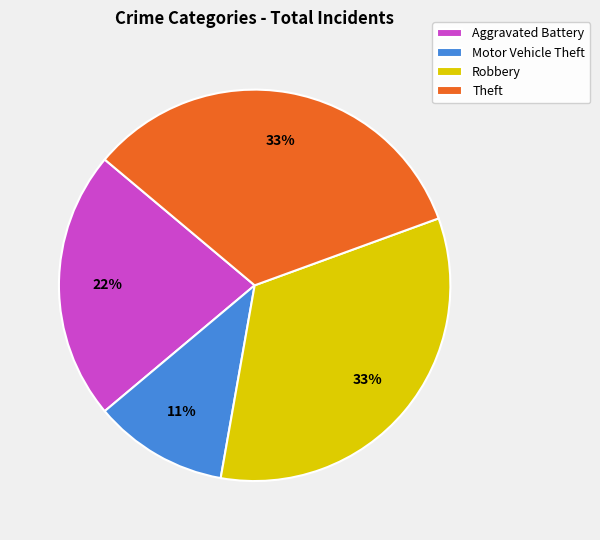

Do Theft and Aggravated Battery together represent more than half of the pie?

Yes